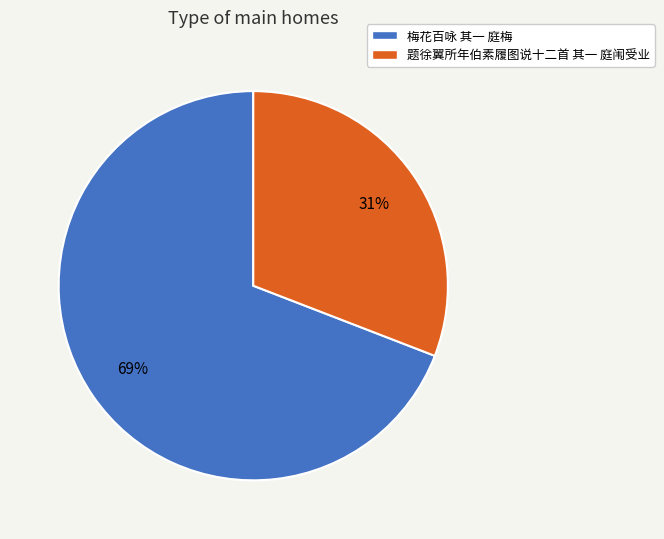

To the nearest percent, what is the difference between the 梅花百咏 其一 庭梅 and 题徐翼所年伯素履图说十二首 其一 庭闱受业 slice percentages?

38%